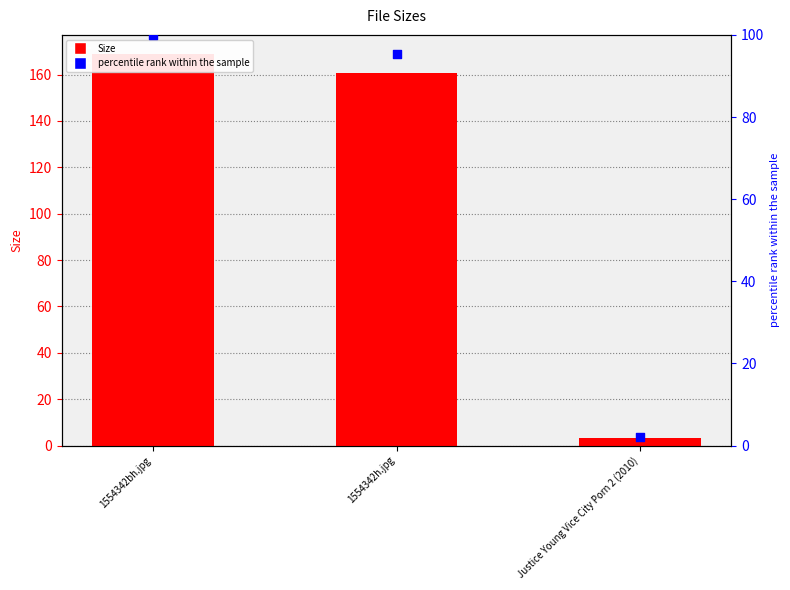

Which series reaches the maximum Y coordinate?

Size